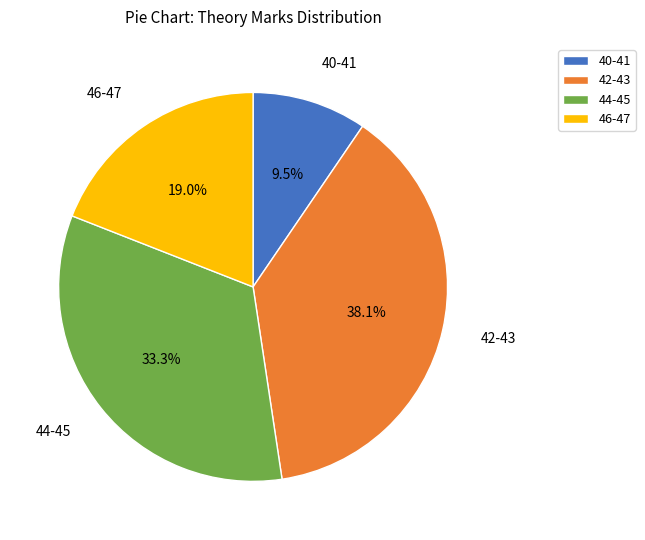

What percentage is NOT represented by 46-47?

81.0%